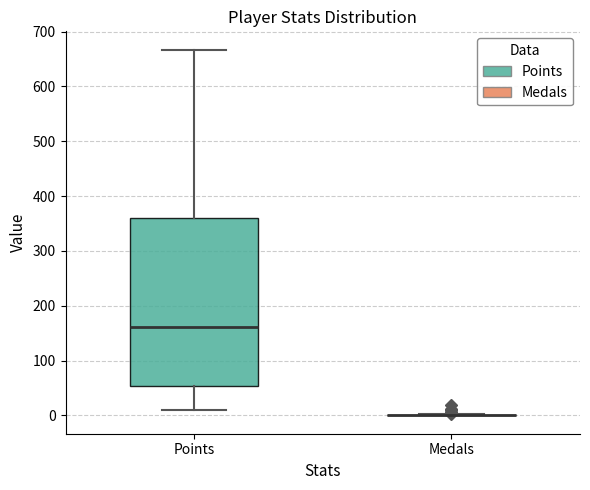

Reading left to right, read every box against the y-axis: the position of its median line, the range the box covers, and the ends of its whiskers. The values are not printed on the chart, so give them approximately, as read against the axis.

Points: median 160, box 50 to 360, whiskers 10 to 670
Medals: box collapsed to a line at 0, whiskers 0 to 0